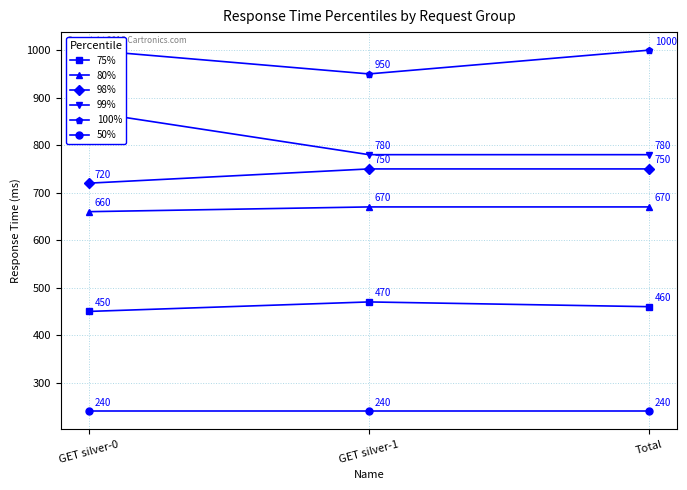

What is the maximum value shown in the chart?

1000